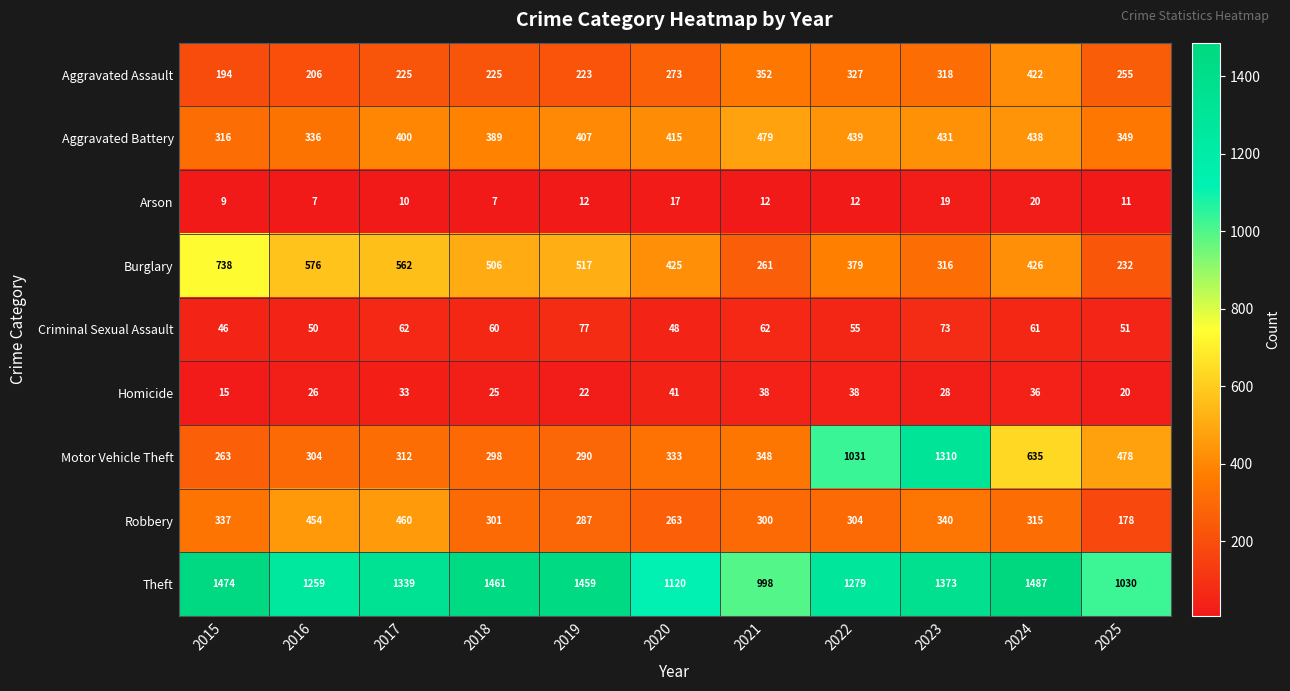

How many categories are shown in the chart?

11